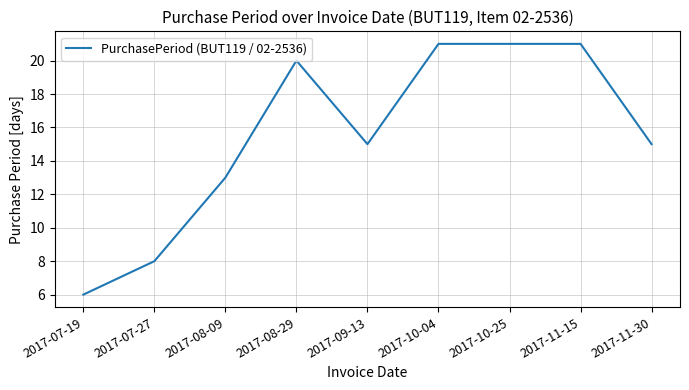

Between 2017-07-19 and 2017-07-27, which is larger?

2017-07-27